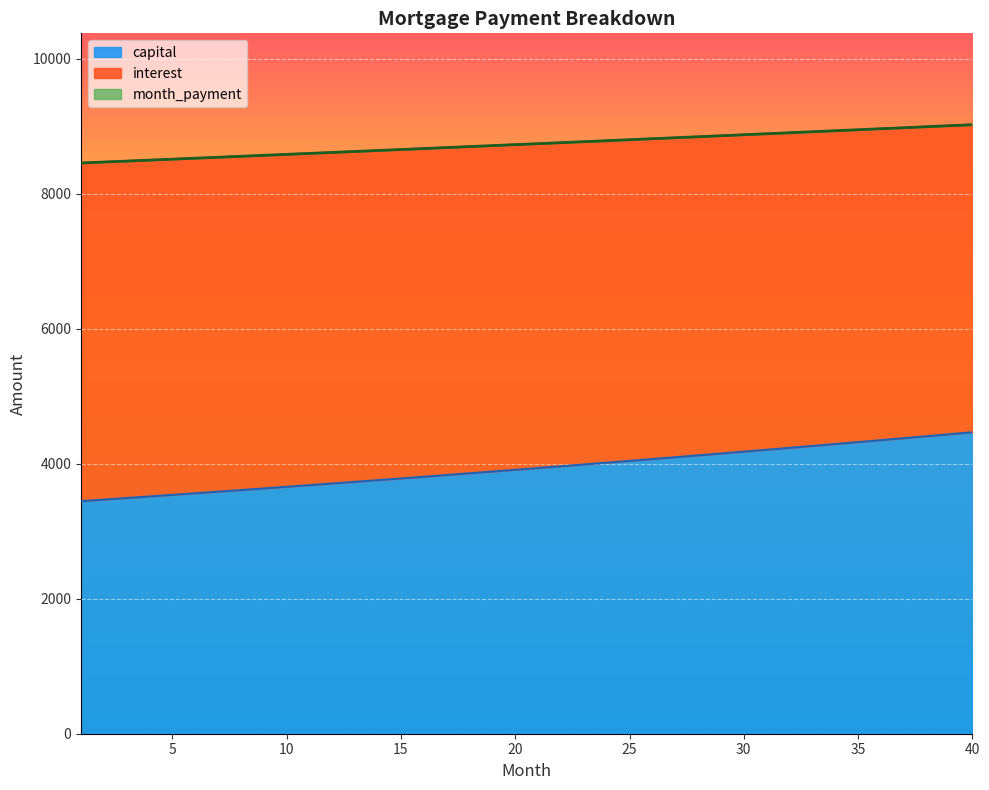

What is the maximum value for capital?

4464.6